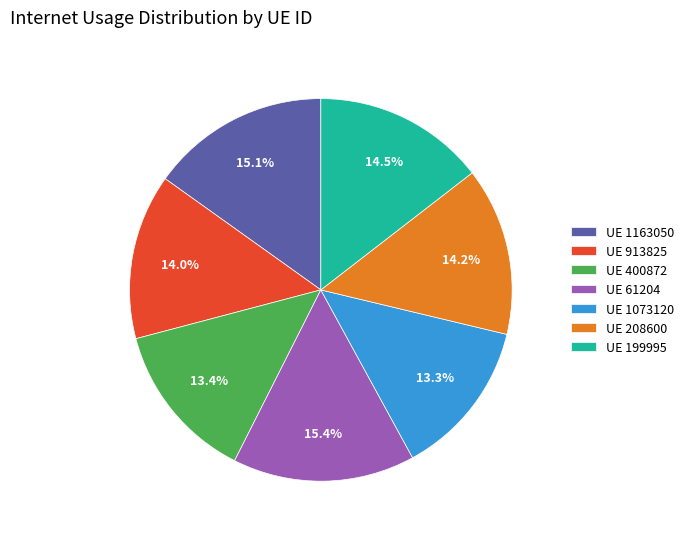

Is UE 1163050 the majority of the pie?

No